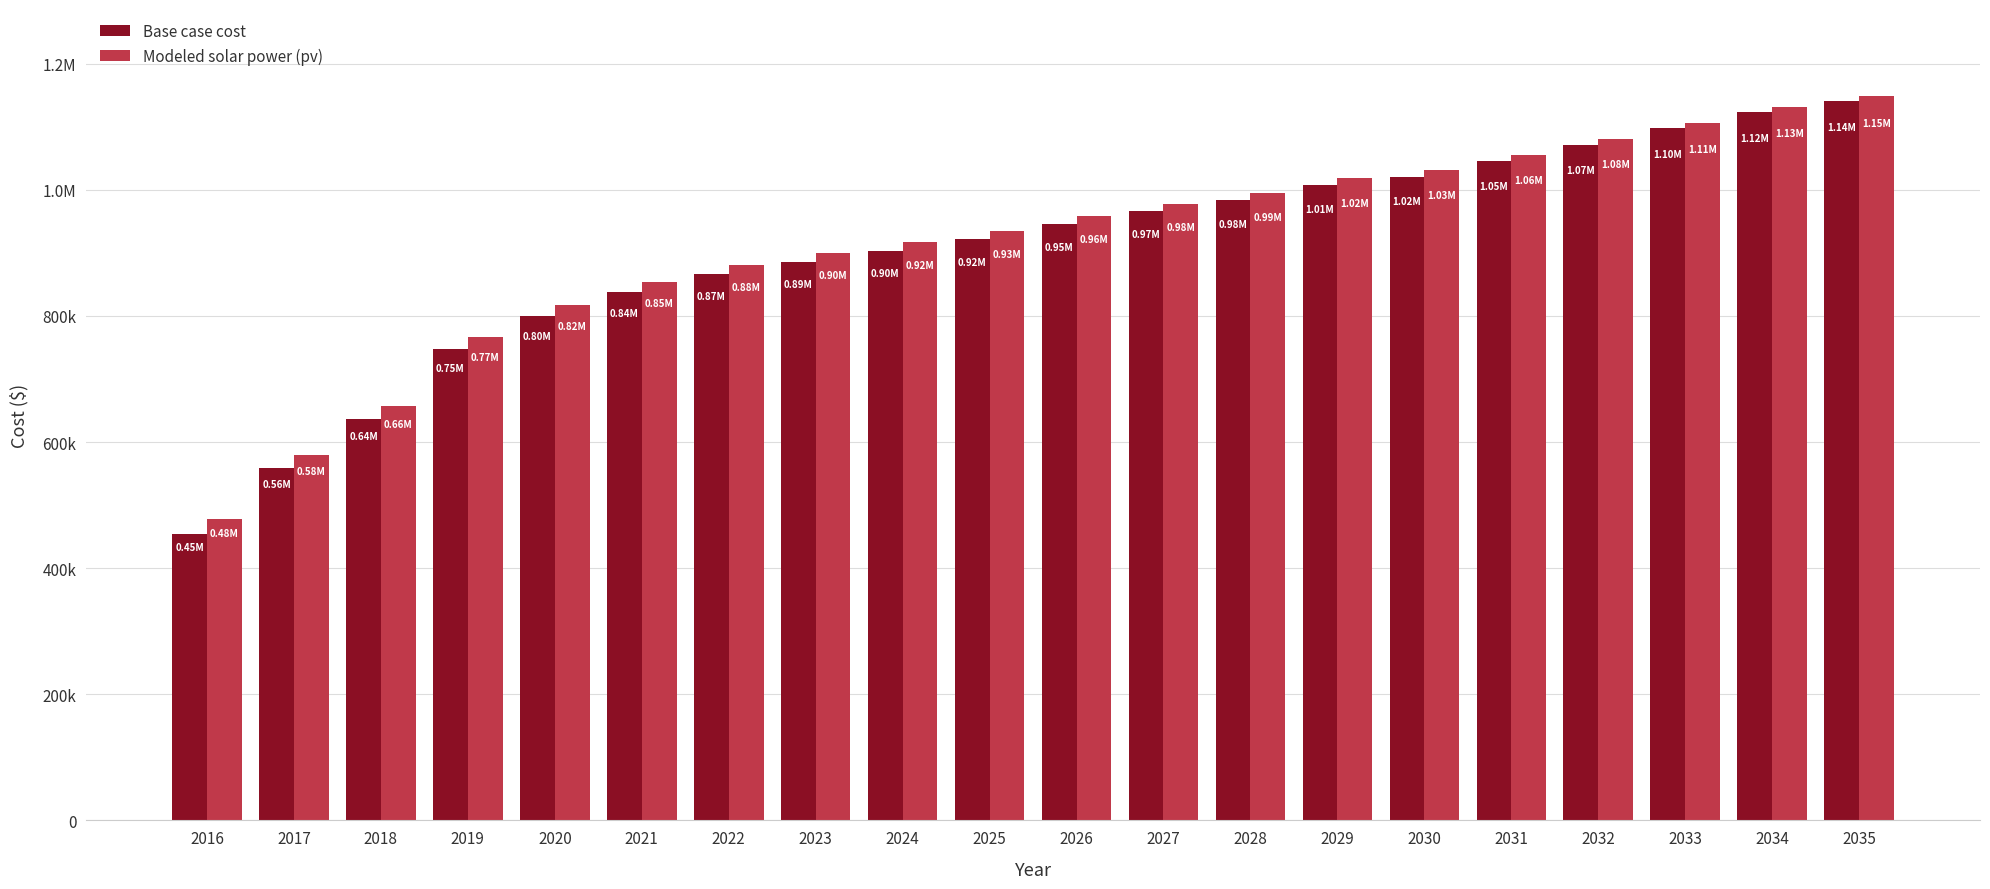

What are all the series names shown in the legend?

Base case cost, Modeled solar power (pv)